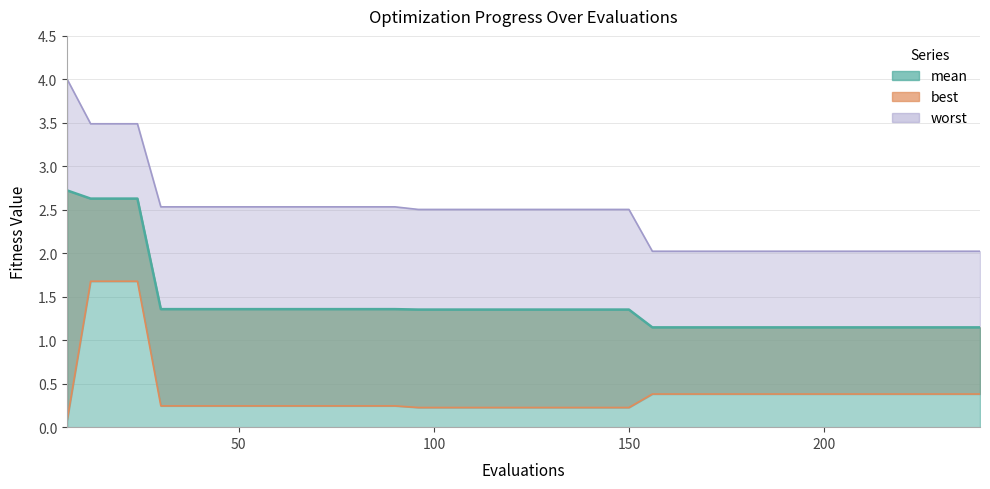

What is the difference between the second highest and second lowest values in the best series?

1.5